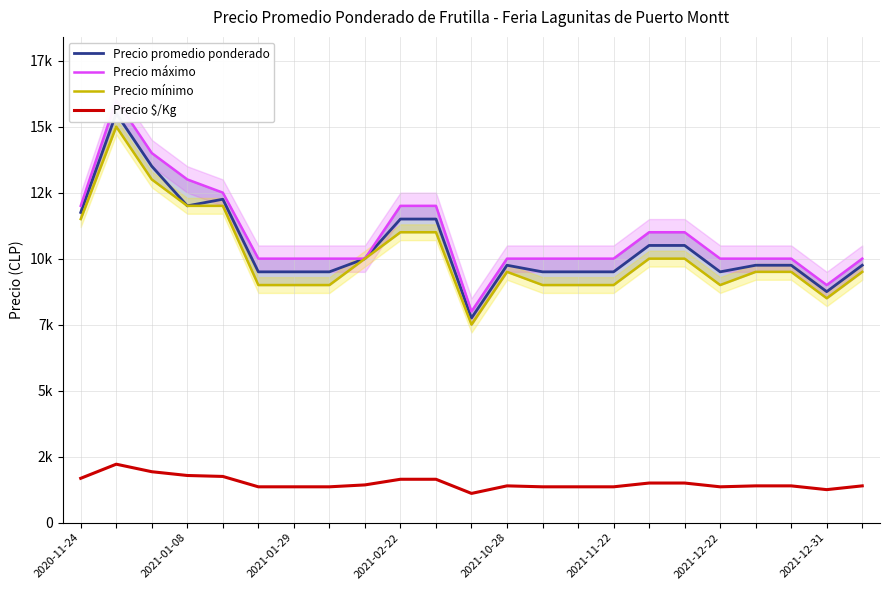

At which label does Precio $/Kg first exceed 1393?

2020-11-24